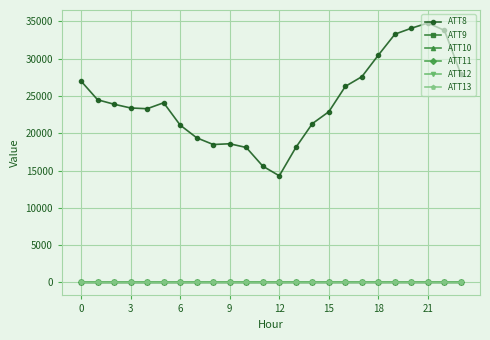

How many data points does each series have?

24